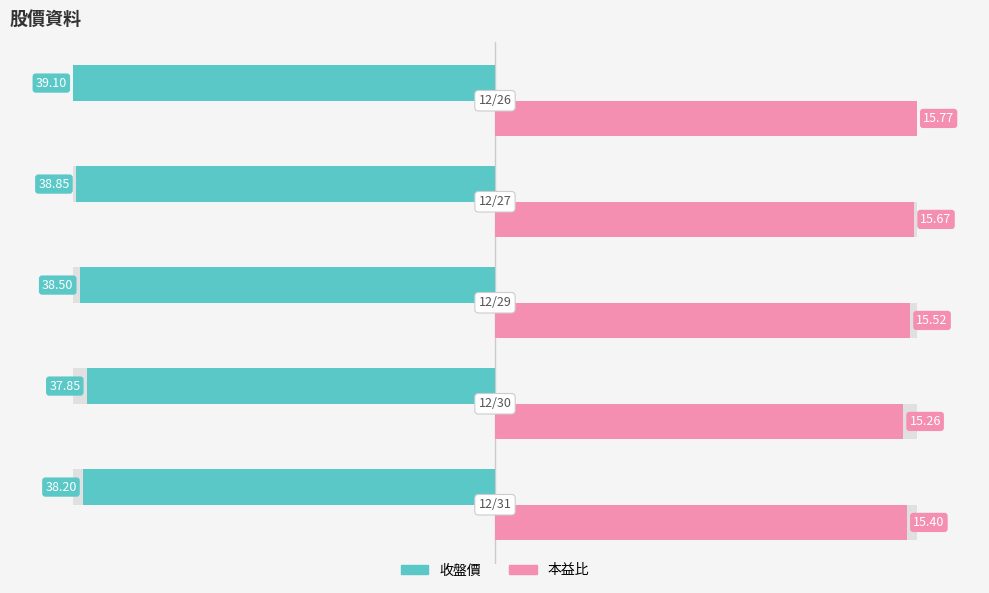

How many distinct data groups are displayed?

2